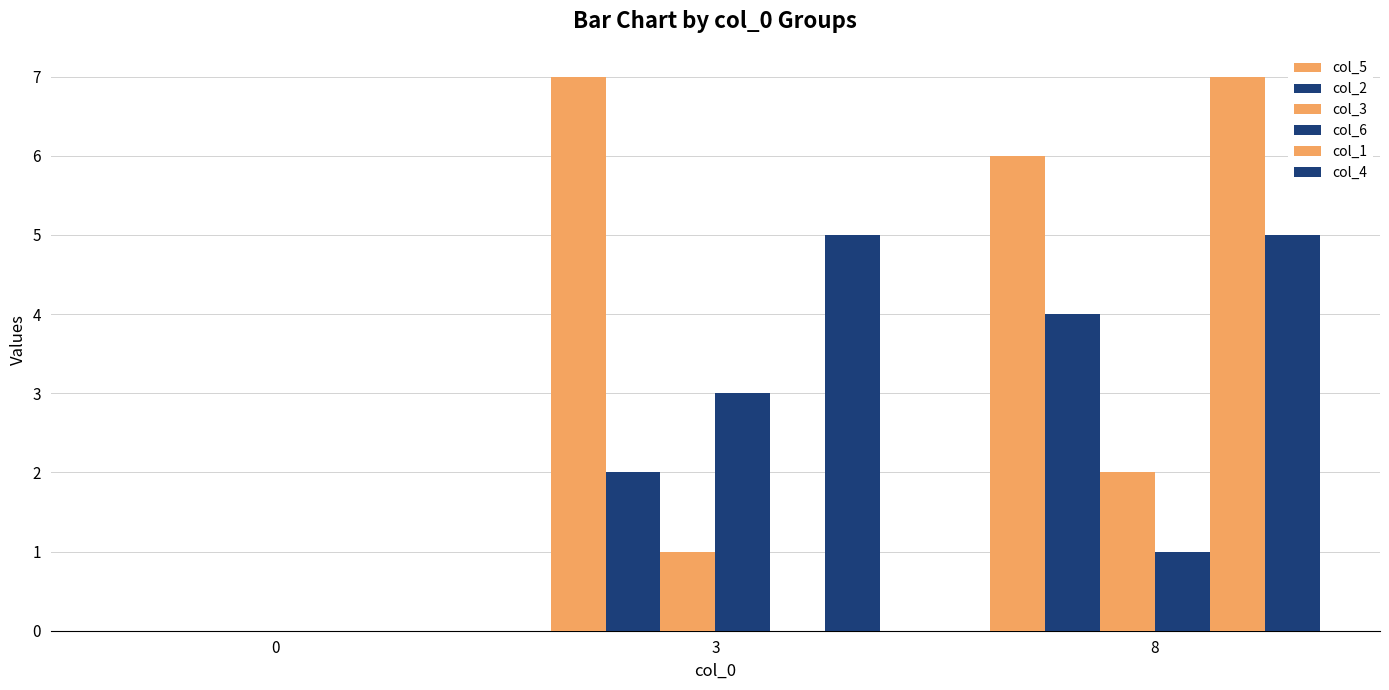

The value of col_3 at 8 is 1. True or false?

False